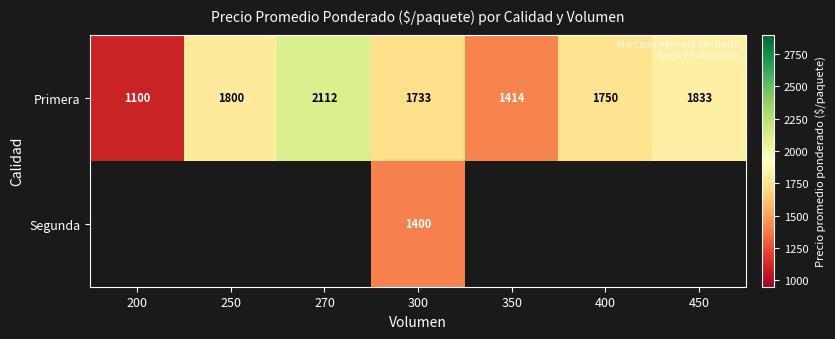

Rank the categories by Primera value from highest to lowest.

270, 450, 250, 400, 300, 350, 200